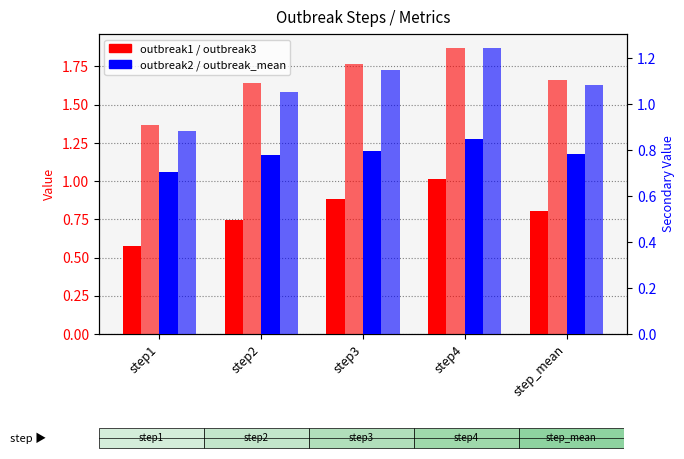

Reading left to right, transcribe all the data shown in this chart.

outbreak1: 0.6	0.7	0.9	1.0	0.8
outbreak3: 1.4	1.6	1.8	1.9	1.7
outbreak2: 0.7	0.8	0.8	0.8	0.8
outbreak_mean: 0.9	1.1	1.1	1.2	1.1